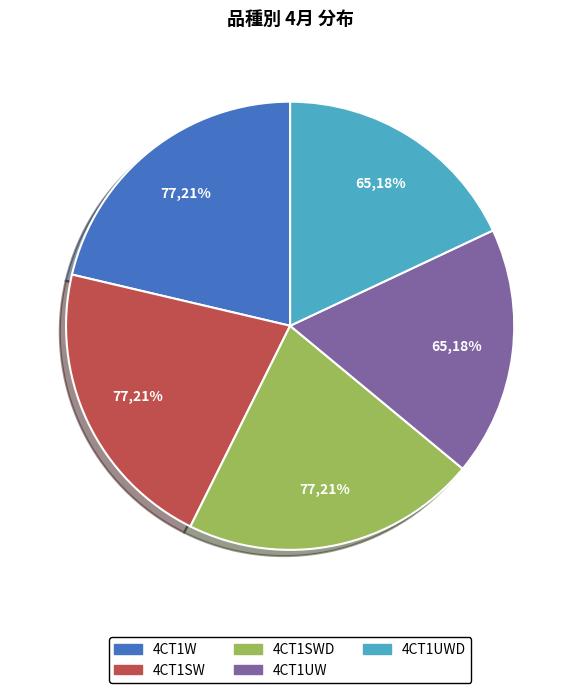

To the nearest percent, what is the average slice percentage?

20%